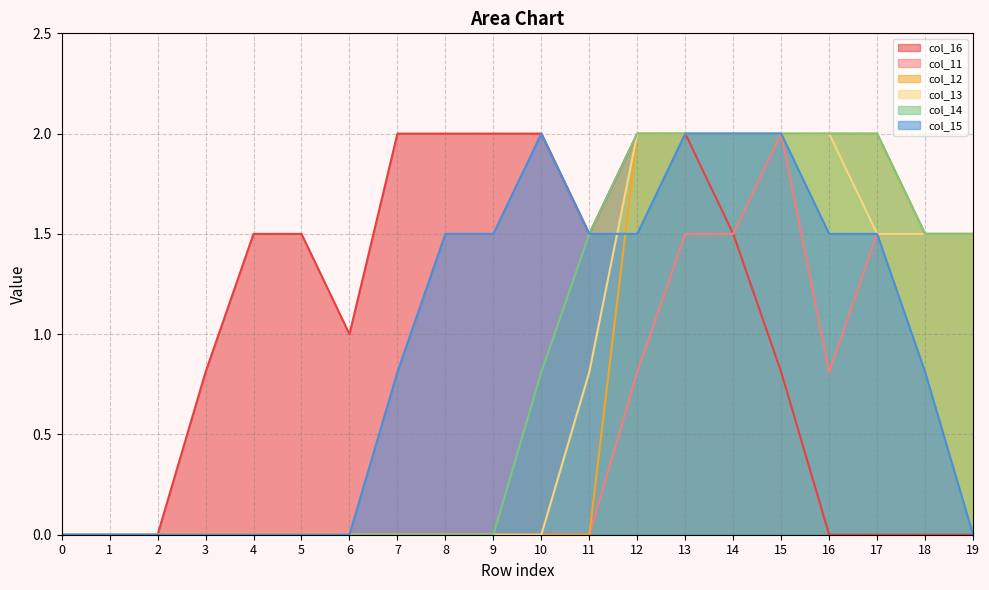

List the labels in order of col_12 value, largest first.

12, 13, 14, 15, 16, 17, 18, 19, 0, 1, 2, 3, 4, 5, 6, 7, 8, 9, 10, 11